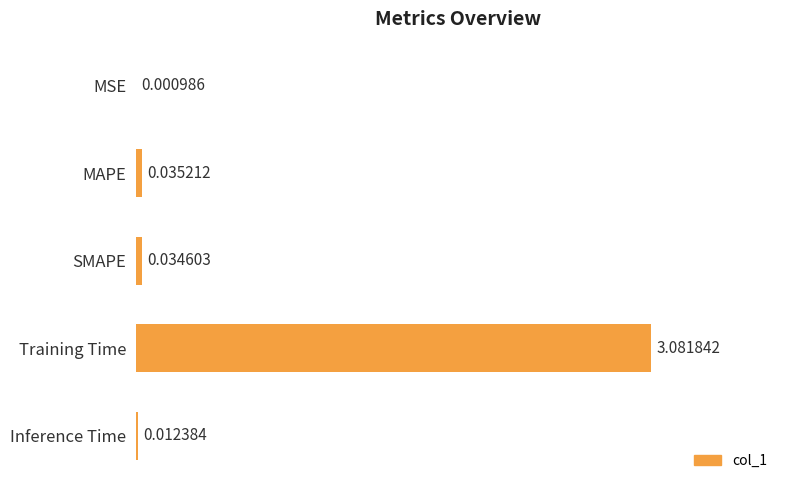

Between Training Time and MSE, which is larger?

Training Time